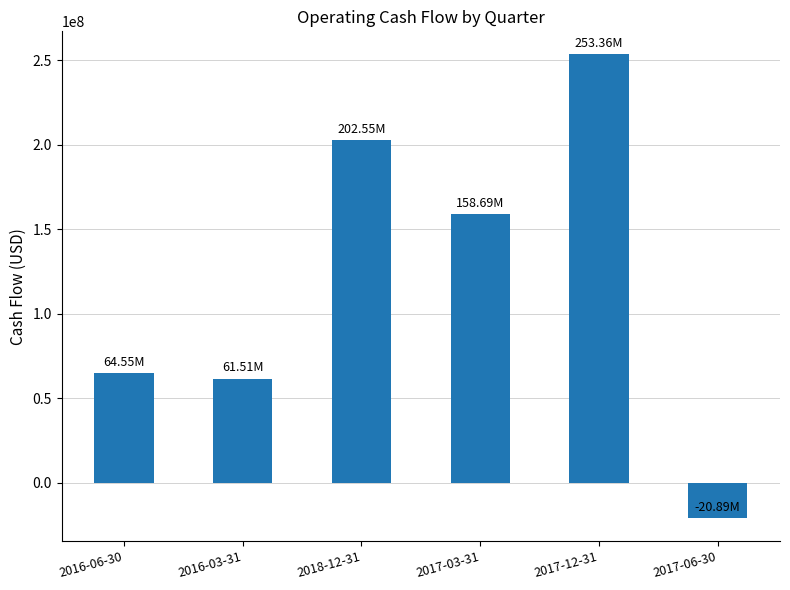

Reading left to right, list all the values displayed in this chart.

64546000	61505000	202547000	158694000	253358000	-20894000